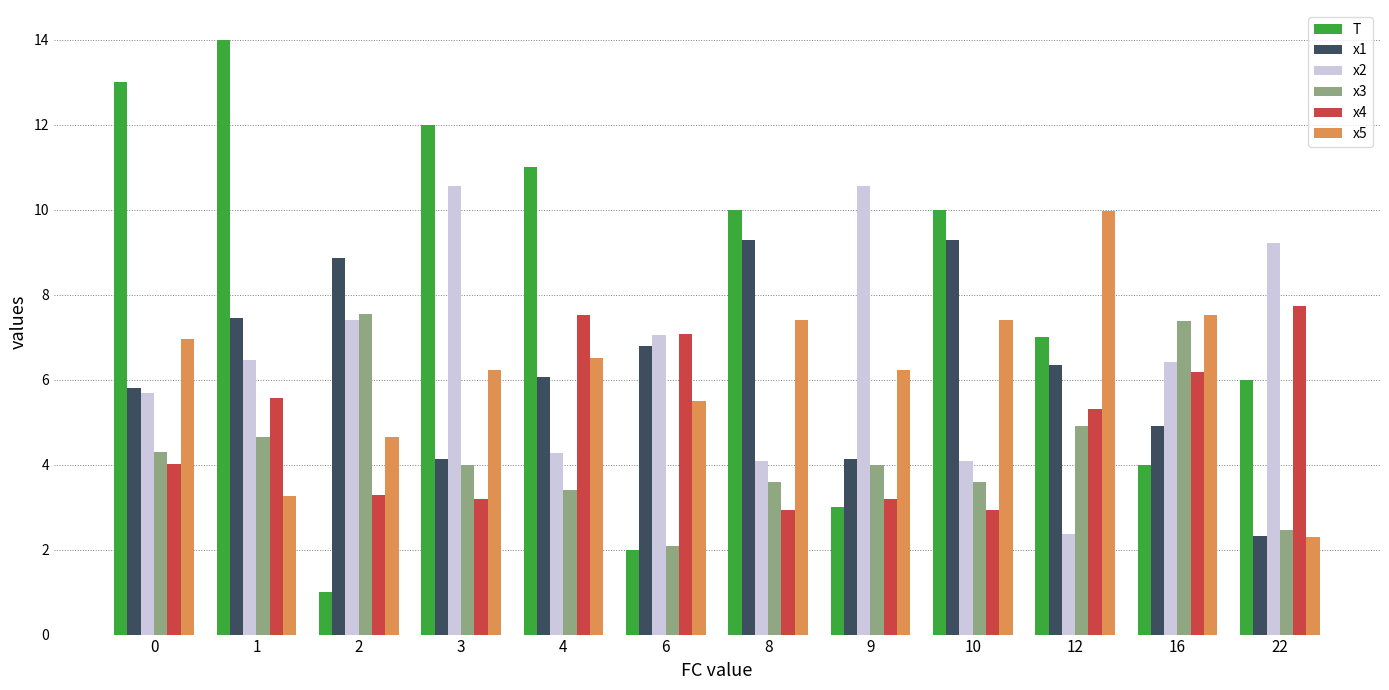

Is it true that x2 equals 3.5 at 1?

False